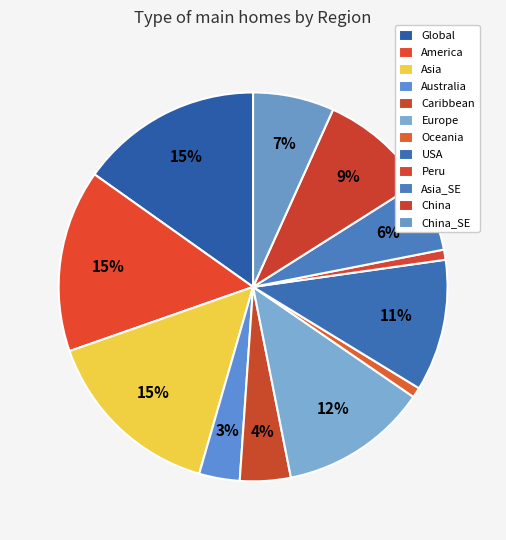

Rank the categories by value from lowest to highest.

Oceania, Peru, Australia, Caribbean, Asia_SE, China_SE, China, USA, Europe, Global, America, Asia